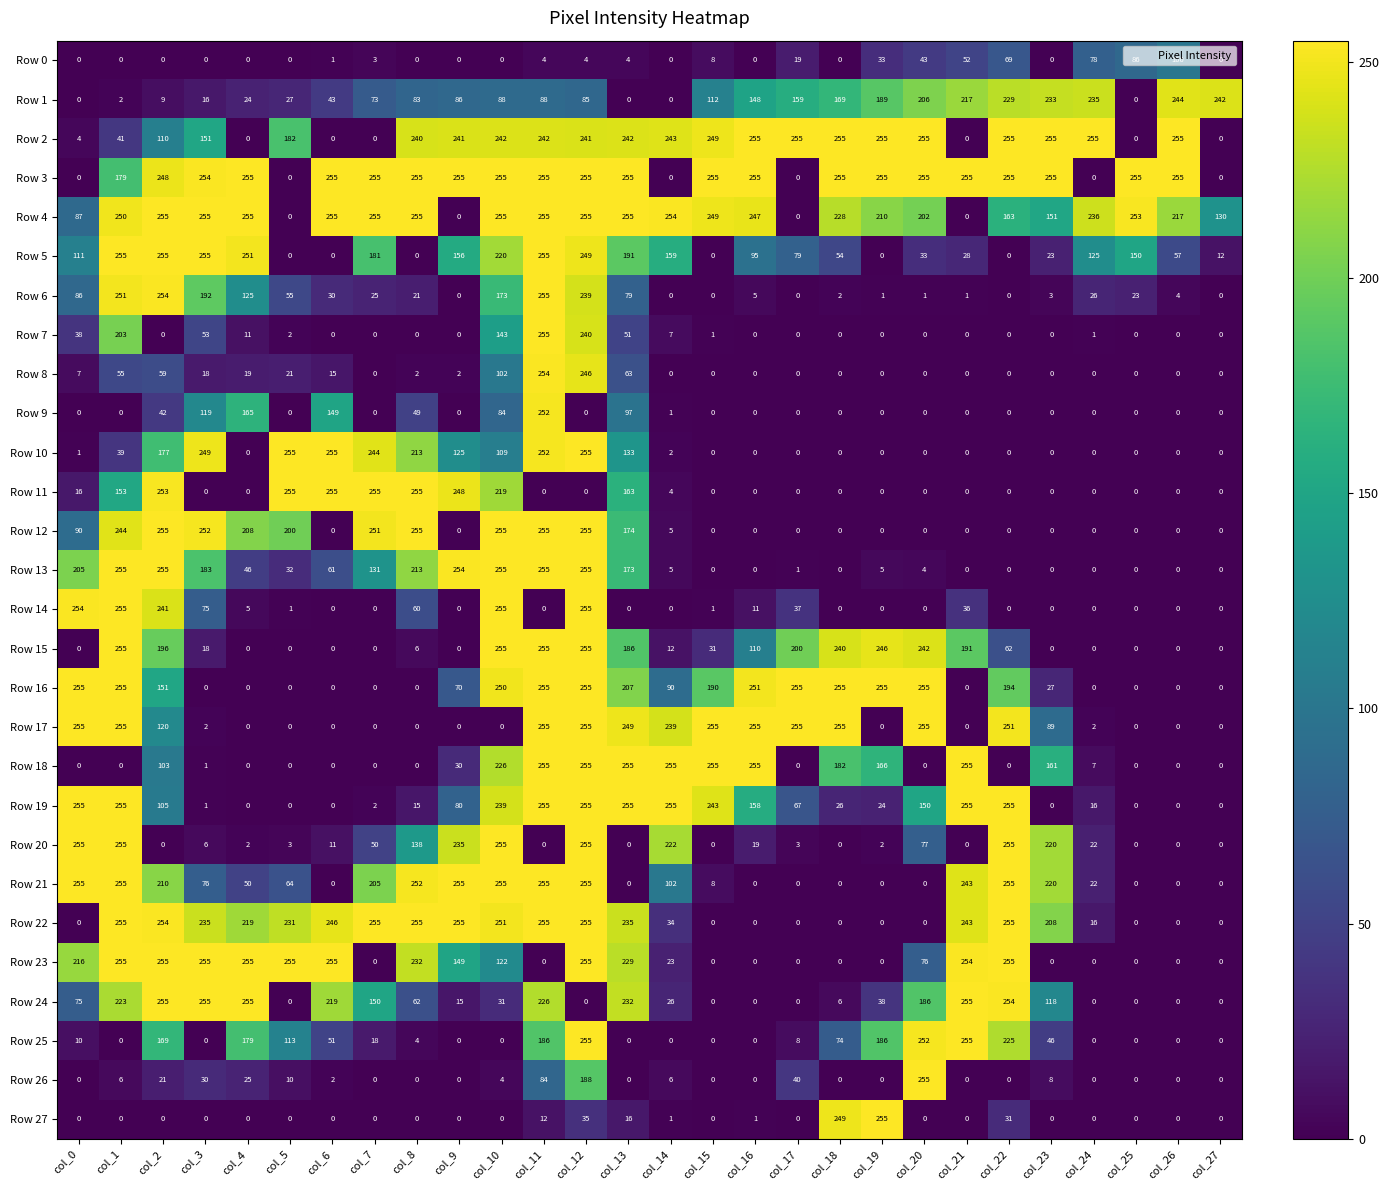

How many categories are shown in the chart?

28